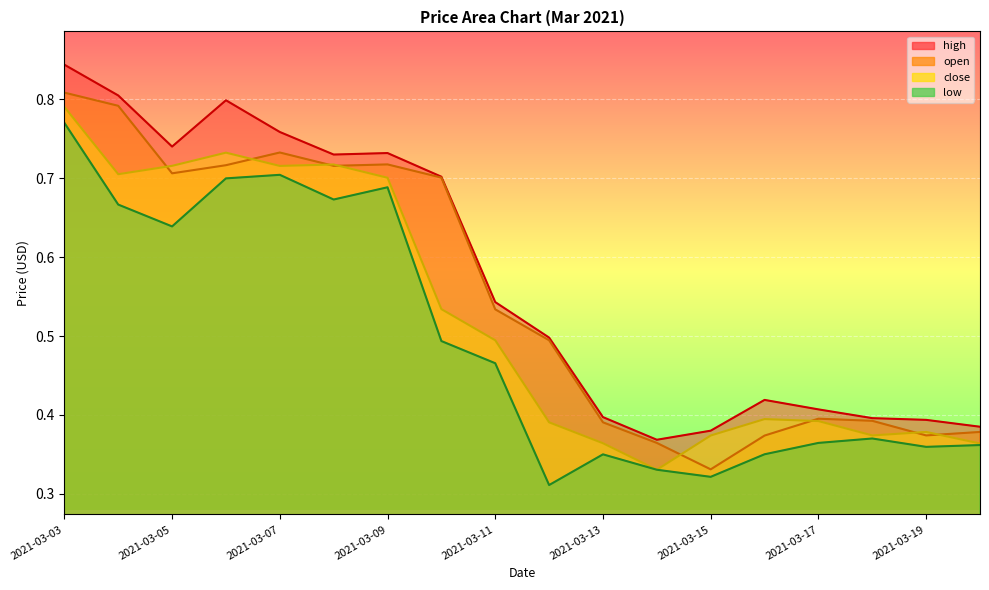

True or false: high has a value of 0.2 at 2021-03-20.

False